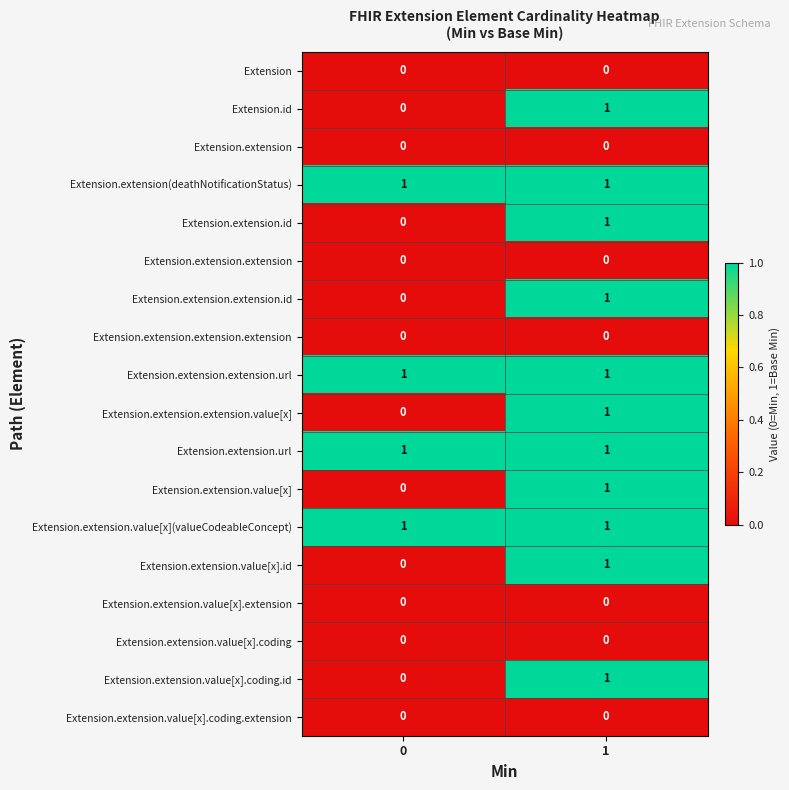

List the labels in order of Extension.extension.id value, largest first.

1, 0